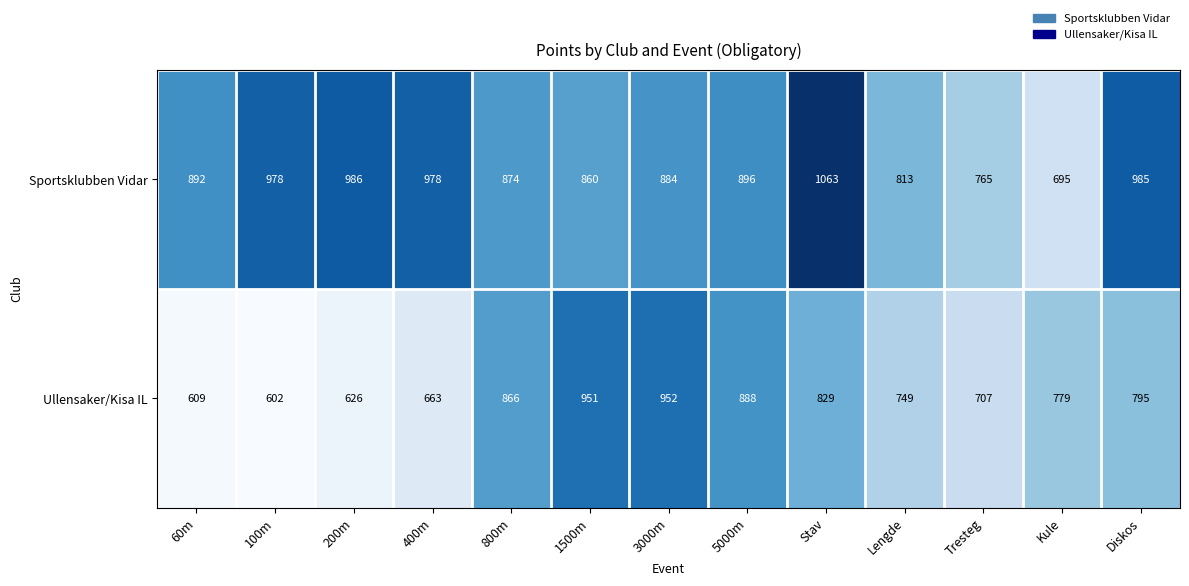

At which category does the chart reach its minimum across all series?

100m